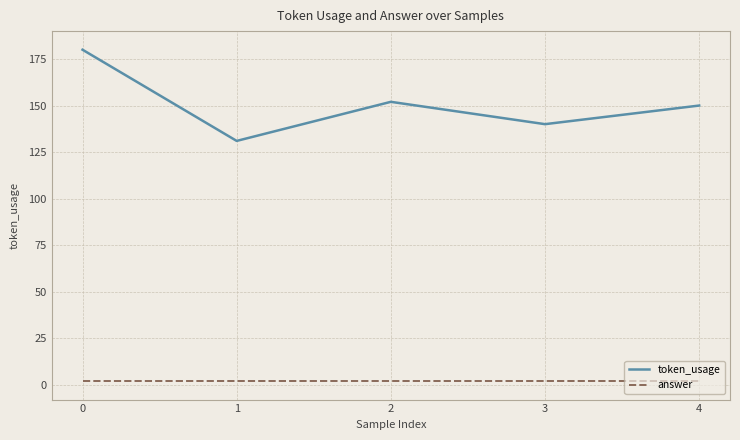

True or false: answer and token_usage cross at least once.

False